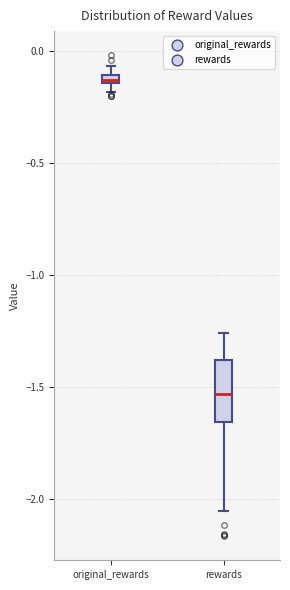

Which box's median line is the lowest?

rewards